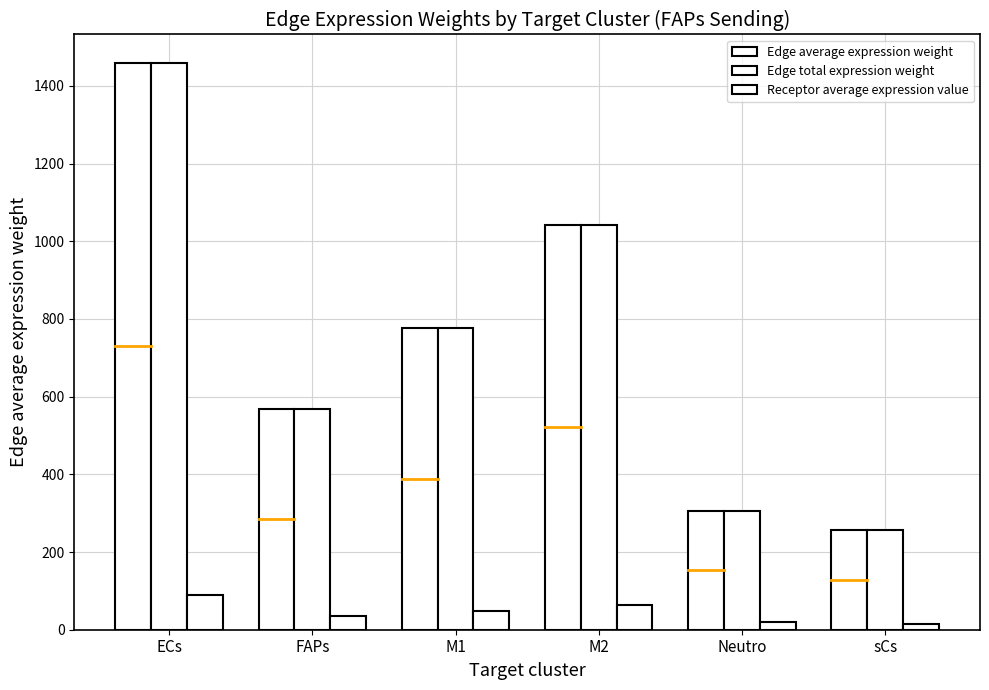

What is the difference between the second highest and minimum values in the Receptor average expression value series?

48.0